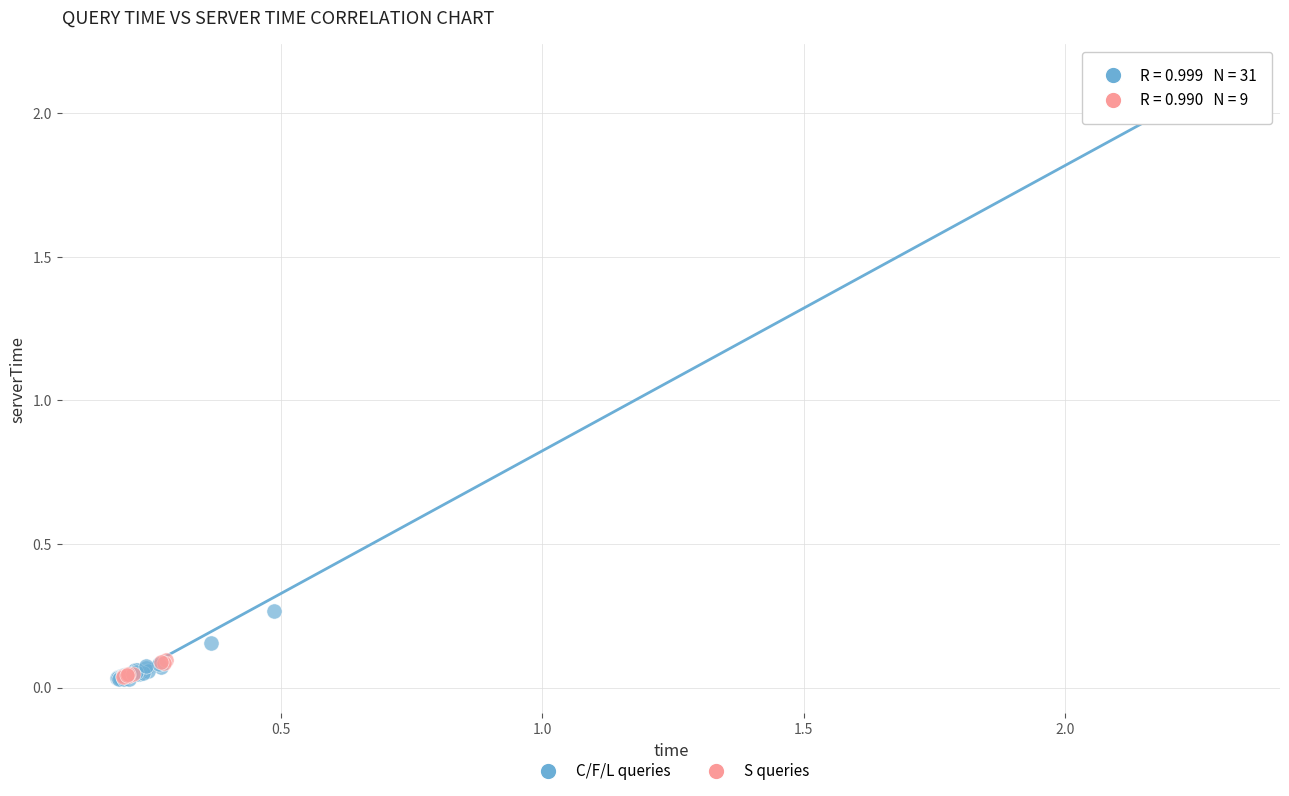

Which series has the largest Y range (max minus min)?

C/F/L queries